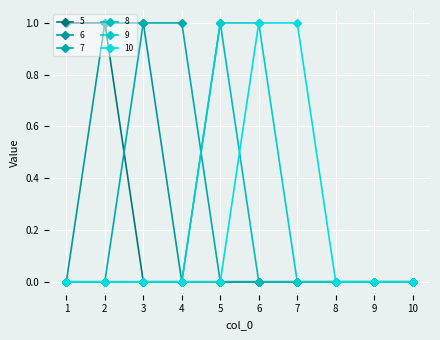

True or false: 6 has more than 1 points higher than both neighbors.

False